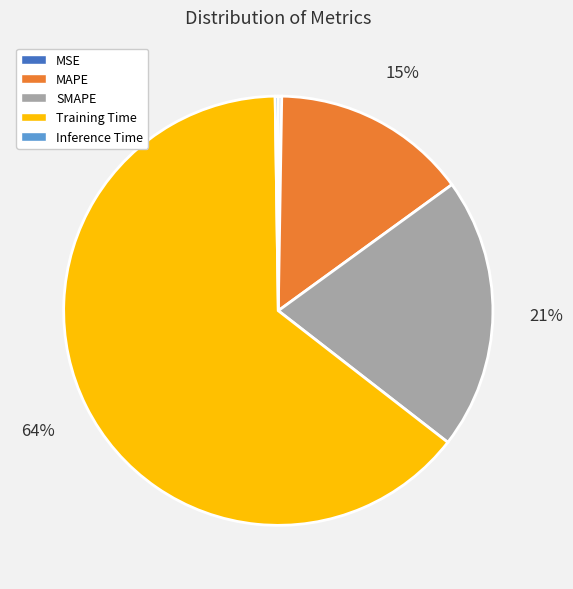

To the nearest percent, what percentage of the pie is SMAPE?

21%